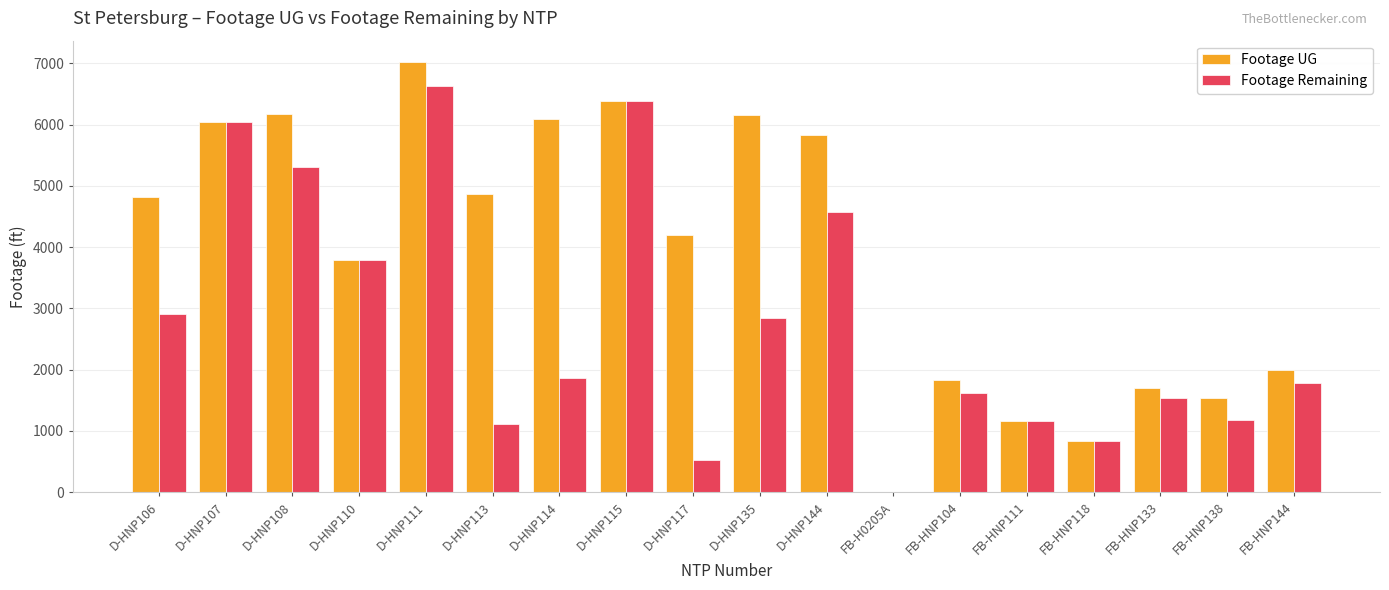

How many series are shown in this chart?

2